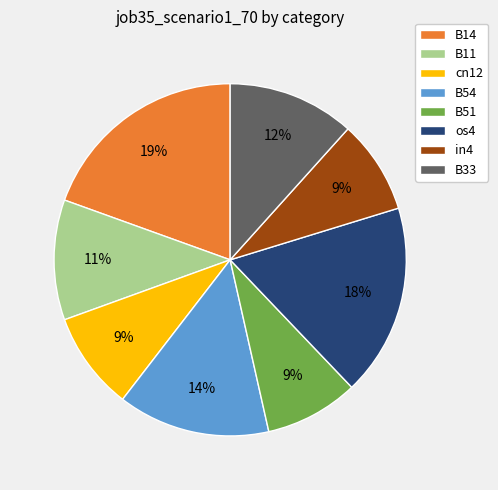

Which slice is the largest?

B14